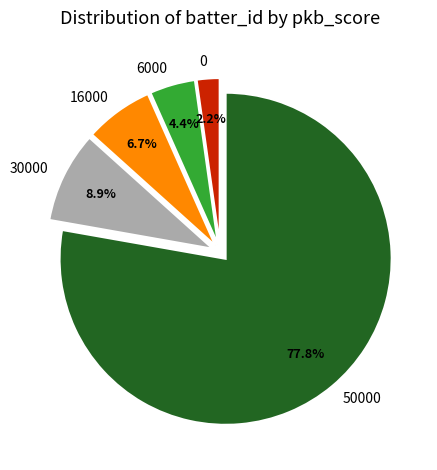

Does any single category account for the majority?

Yes